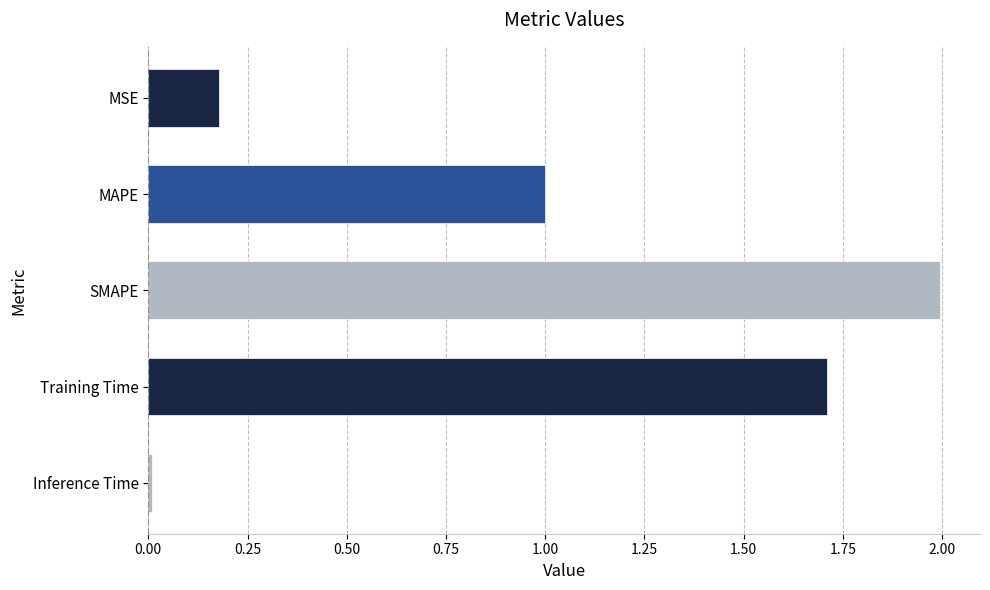

At which category does the chart reach its minimum across all series?

Inference Time